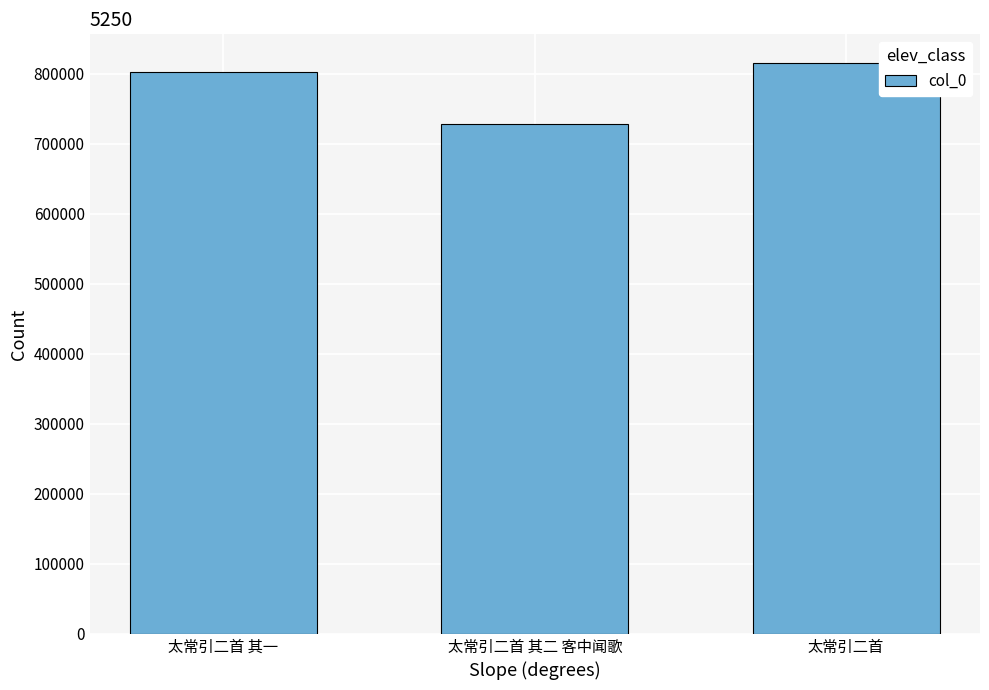

What is the label of the 1st bar from the right?

太常引二首